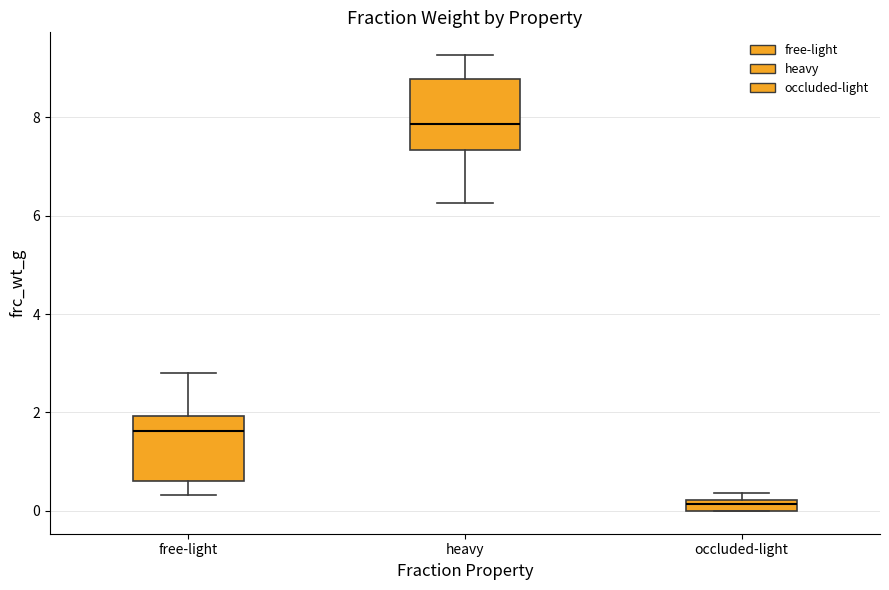

Which box has the lowest median line?

occluded-light